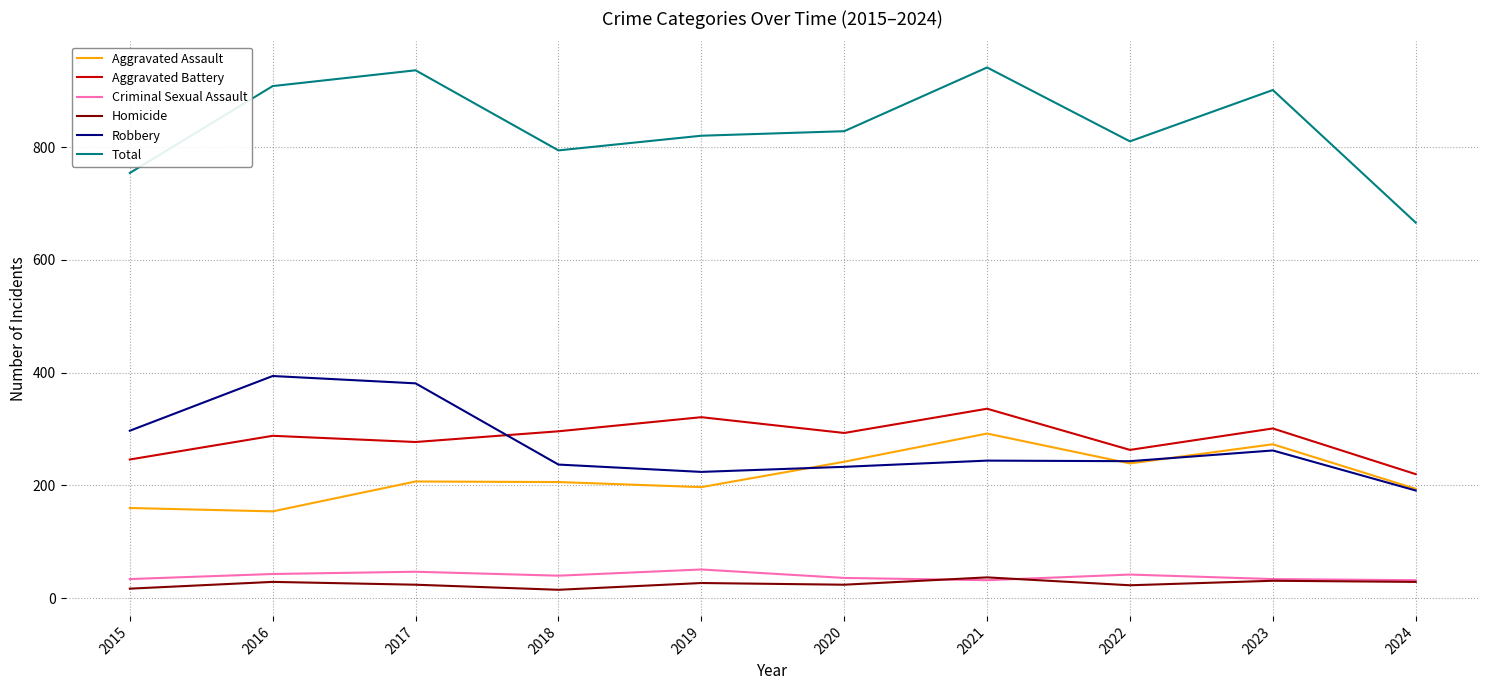

How many values in the Total series are below 828?

5